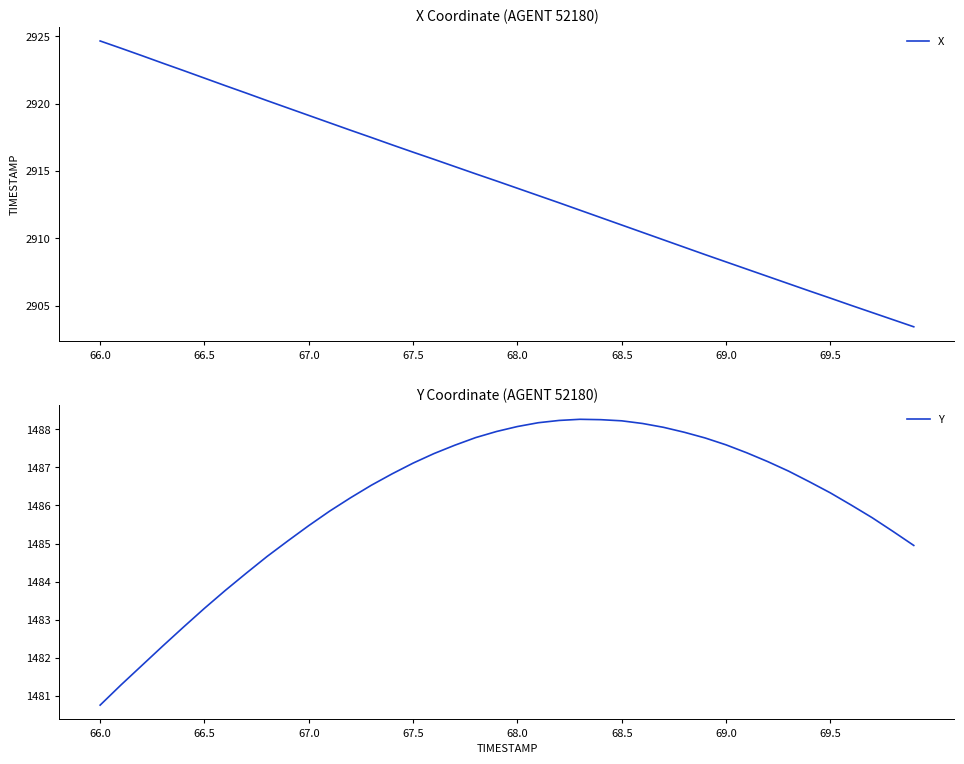

Reading left to right, extract all data points from this chart.

X: 2924.7	2924.1	2923.6	2923.0	2922.4	2921.9	2921.3	2920.8	2920.2	2919.7	2919.1	2918.6	2918.0	2917.5	2916.9	2916.4	2915.9	2915.3	2914.8	2914.2	2913.7	2913.2	2912.6	2912.1	2911.5	2911.0	2910.4	2909.9	2909.3	2908.8	2908.2	2907.7	2907.2	2906.6	2906.1	2905.6	2905.0	2904.5	2903.9	2903.4
Y: 1480.8	1481.3	1481.8	1482.3	1482.8	1483.3	1483.8	1484.2	1484.7	1485.1	1485.5	1485.8	1486.2	1486.5	1486.8	1487.1	1487.4	1487.6	1487.8	1487.9	1488.1	1488.2	1488.2	1488.3	1488.2	1488.2	1488.2	1488.0	1487.9	1487.8	1487.6	1487.4	1487.2	1486.9	1486.6	1486.3	1486.0	1485.7	1485.3	1485.0